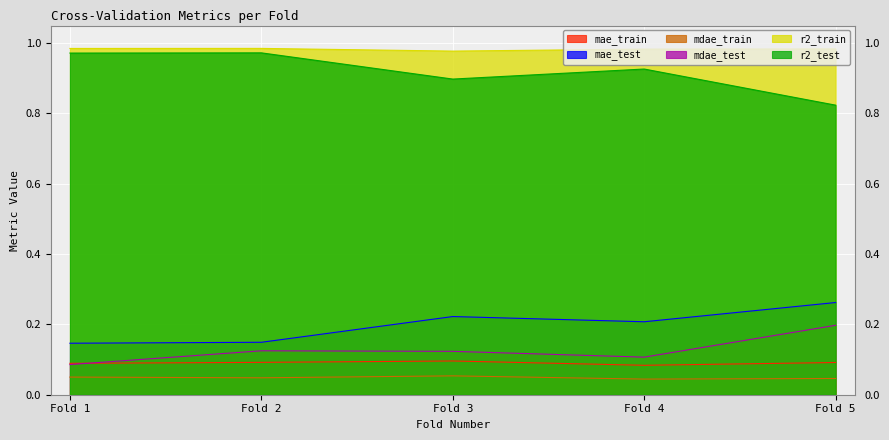

What is the value of the r2_test point at the 3rd from the left?

0.9